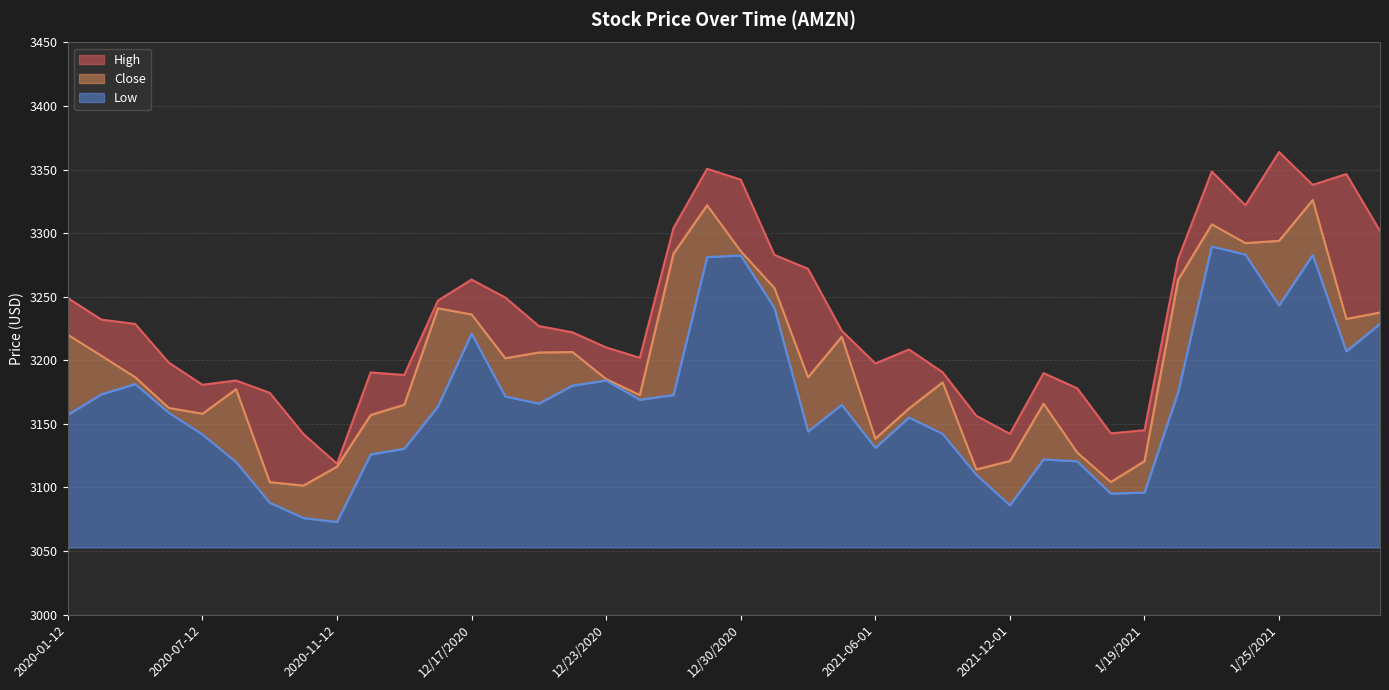

How many categories are shown in the chart?

40